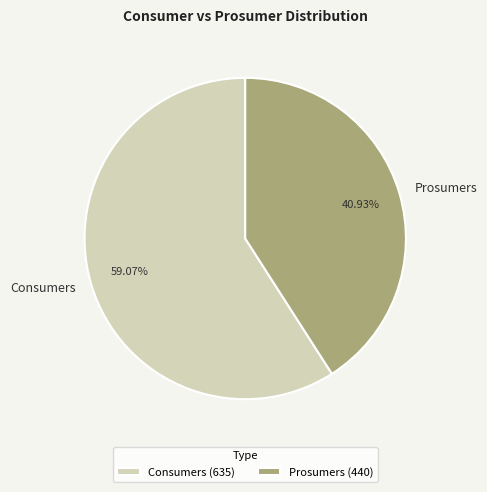

To the nearest percent, what is the combined percentage of Consumers and Prosumers?

100%